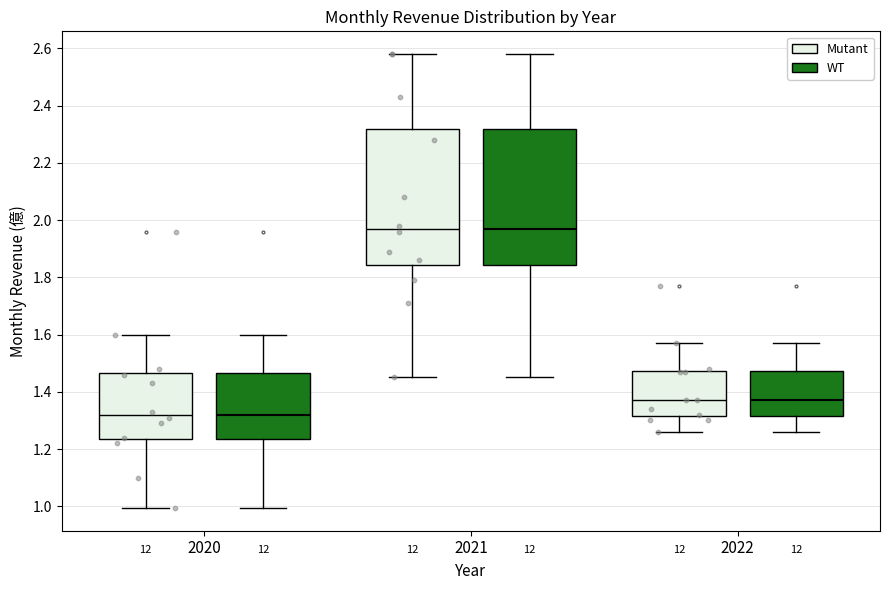

Reading left to right, read every box against the y-axis: the position of its median line, the range the box covers, and the ends of its whiskers. The values are not printed on the chart, so give them approximately, as read against the axis.

2020 (Mutant): median 1.32, box 1.24 to 1.46, whiskers 1.00 to 1.60
2020 (WT): median 1.32, box 1.24 to 1.46, whiskers 1.00 to 1.60
2021 (Mutant): median 1.98, box 1.84 to 2.32, whiskers 1.46 to 2.58
2021 (WT): median 1.98, box 1.84 to 2.32, whiskers 1.46 to 2.58
2022 (Mutant): median 1.38, box 1.32 to 1.48, whiskers 1.26 to 1.58
2022 (WT): median 1.38, box 1.32 to 1.48, whiskers 1.26 to 1.58